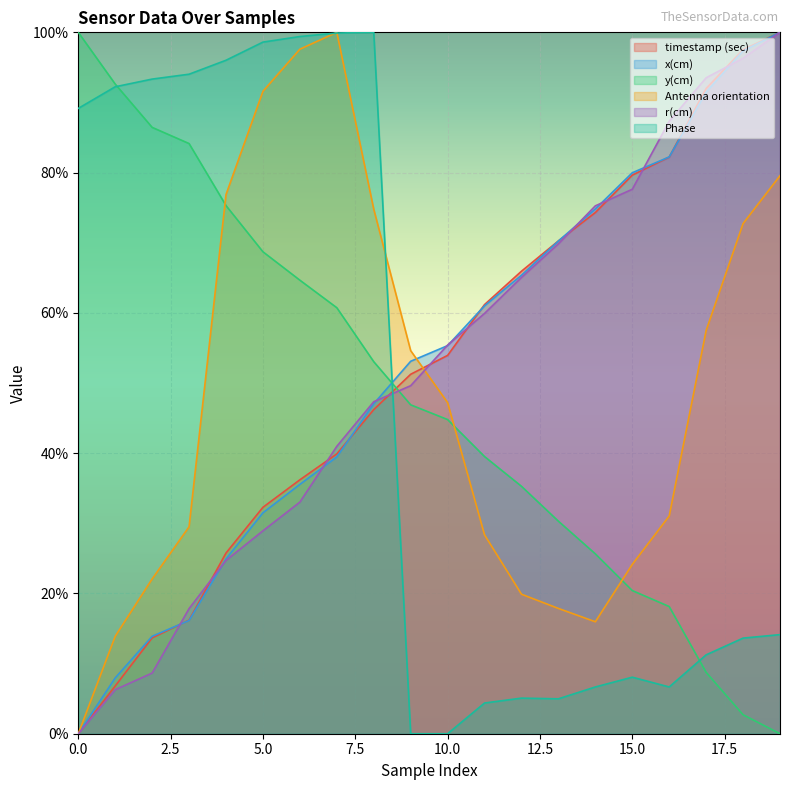

Between 10 and 4, which is larger?

10